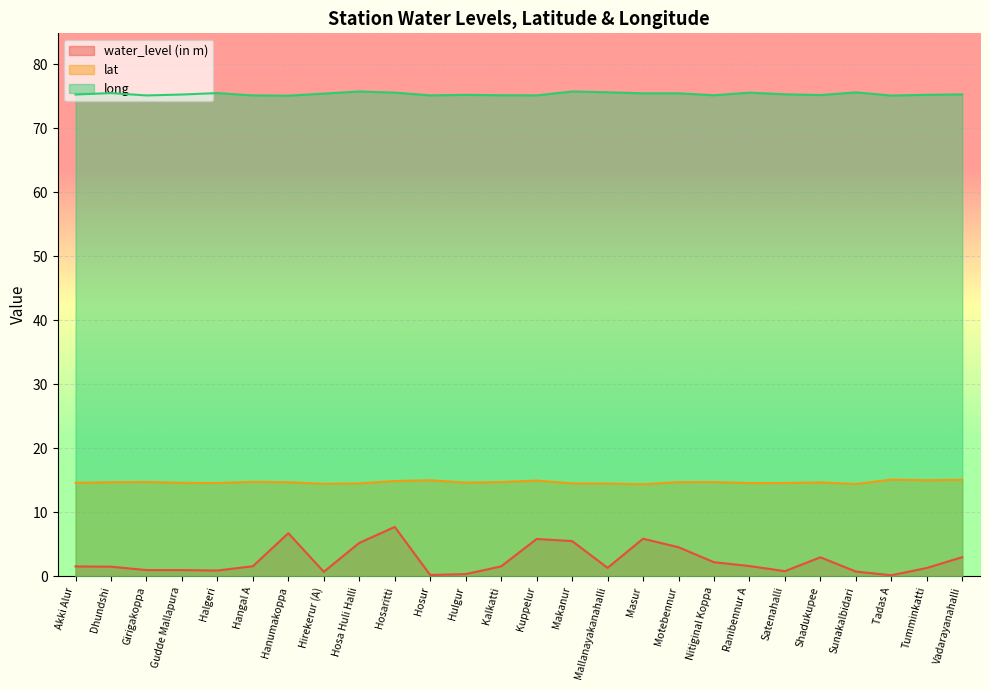

Reading left to right, transcribe all the data shown in this chart.

water_level (in m): Akki Alur=1.5	Dhundshi=1.5	Girigakoppa=1.0	Gudde Mallapura=1.0	Halgeri=0.9	Hangal A=1.6	Hanumakoppa=6.7	Hirekerur (A)=0.7	Hosa Huli Halli=5.2	Hosaritti=7.7	Hosur=0.2	Hulgur=0.3	Kalkatti=1.6	Kuppelur=5.8	Makanur=5.5	Mallanayakanahalli=1.3	Masur=5.9	Motebennur=4.5	Nitiginal Koppa=2.2	Ranibennur A=1.6	Satenahalli=0.8	Shadukupee=3.0	Sunakalbidari=0.7	Tadas A=0.2	Tumminkatti=1.3	Vadarayanahalli=3.0
lat: Akki Alur=14.6	Dhundshi=14.7	Girigakoppa=14.7	Gudde Mallapura=14.6	Halgeri=14.6	Hangal A=14.8	Hanumakoppa=14.7	Hirekerur (A)=14.4	Hosa Huli Halli=14.5	Hosaritti=14.9	Hosur=15.0	Hulgur=14.6	Kalkatti=14.7	Kuppelur=15.0	Makanur=14.5	Mallanayakanahalli=14.5	Masur=14.4	Motebennur=14.7	Nitiginal Koppa=14.7	Ranibennur A=14.6	Satenahalli=14.6	Shadukupee=14.7	Sunakalbidari=14.4	Tadas A=15.1	Tumminkatti=15.0	Vadarayanahalli=15.1
long: Akki Alur=75.3	Dhundshi=75.5	Girigakoppa=75.1	Gudde Mallapura=75.3	Halgeri=75.5	Hangal A=75.1	Hanumakoppa=75.1	Hirekerur (A)=75.4	Hosa Huli Halli=75.7	Hosaritti=75.6	Hosur=75.1	Hulgur=75.2	Kalkatti=75.2	Kuppelur=75.1	Makanur=75.7	Mallanayakanahalli=75.6	Masur=75.5	Motebennur=75.5	Nitiginal Koppa=75.2	Ranibennur A=75.6	Satenahalli=75.3	Shadukupee=75.2	Sunakalbidari=75.6	Tadas A=75.1	Tumminkatti=75.2	Vadarayanahalli=75.3